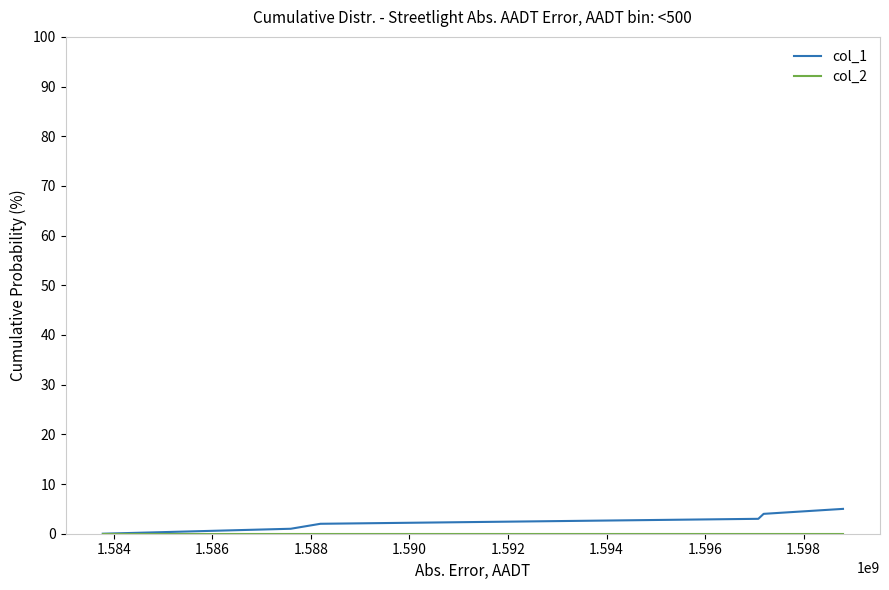

Which series has the widest spread of values?

col_1